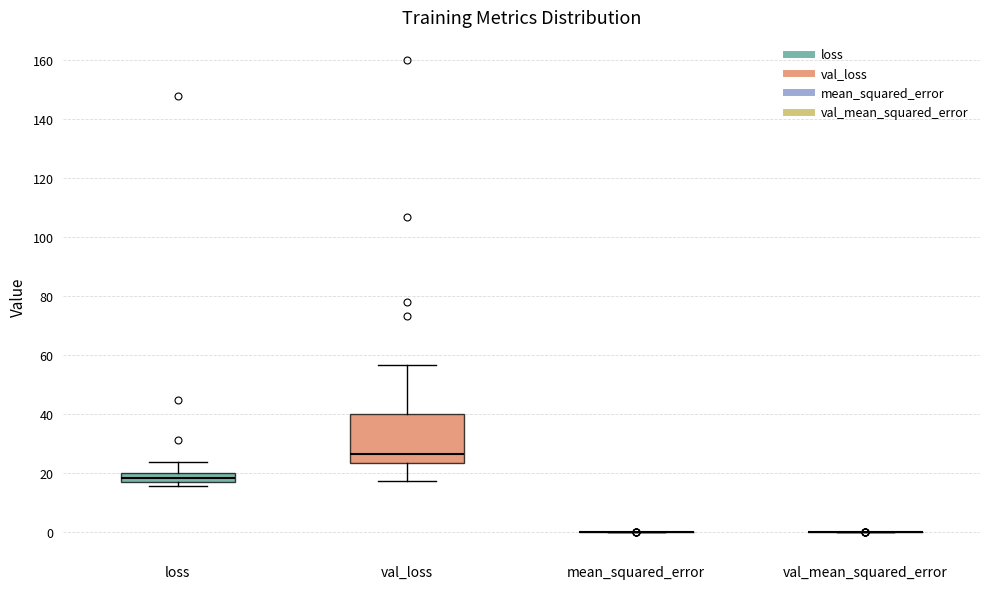

Reading left to right, read every box against the y-axis: the position of its median line, the range the box covers, and the ends of its whiskers. The values are not printed on the chart, so give them approximately, as read against the axis.

loss: median 18, box 16 to 20, whiskers 16 (just below the box's lower edge) to 24
val_loss: median 26, box 24 to 40, whiskers 18 to 56
mean_squared_error: box collapsed to a line at 0, whiskers 0 to 0
val_mean_squared_error: box collapsed to a line at 0, whiskers 0 to 0